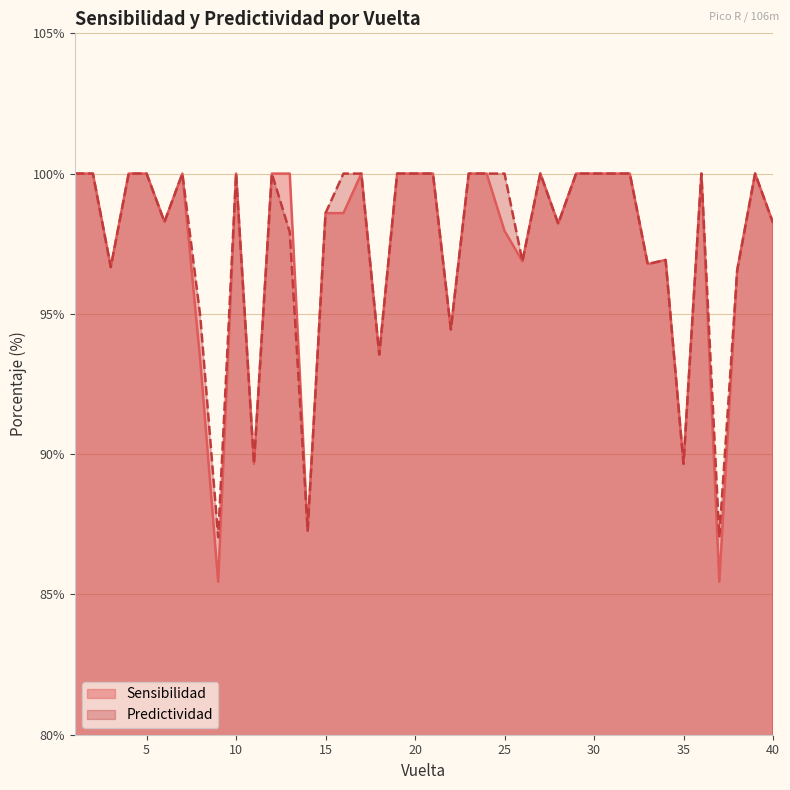

Rank the series by their maximum value, from highest to lowest.

Sensibilidad, Predictividad